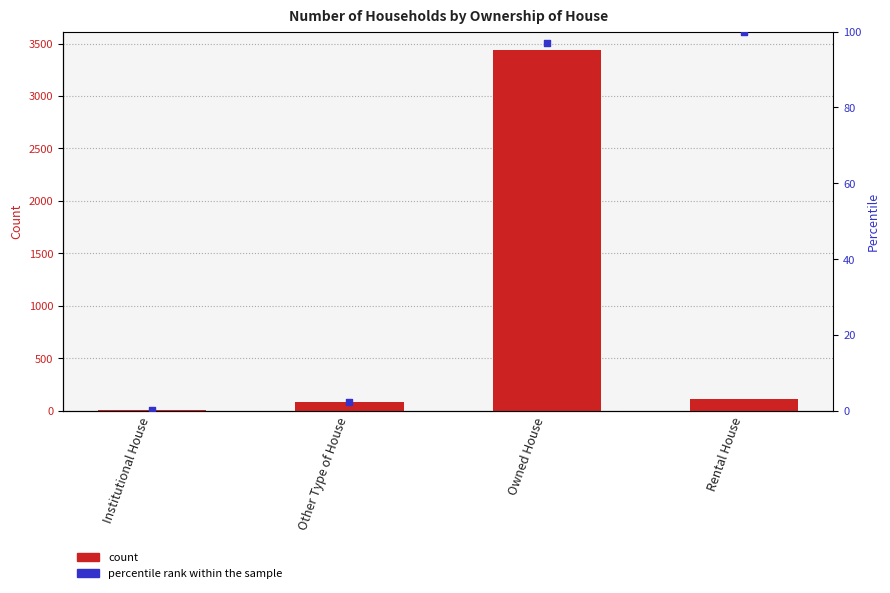

Is the value of percentile rank within the sample at Owned House greater than the value of Number at Institutional House?

Yes